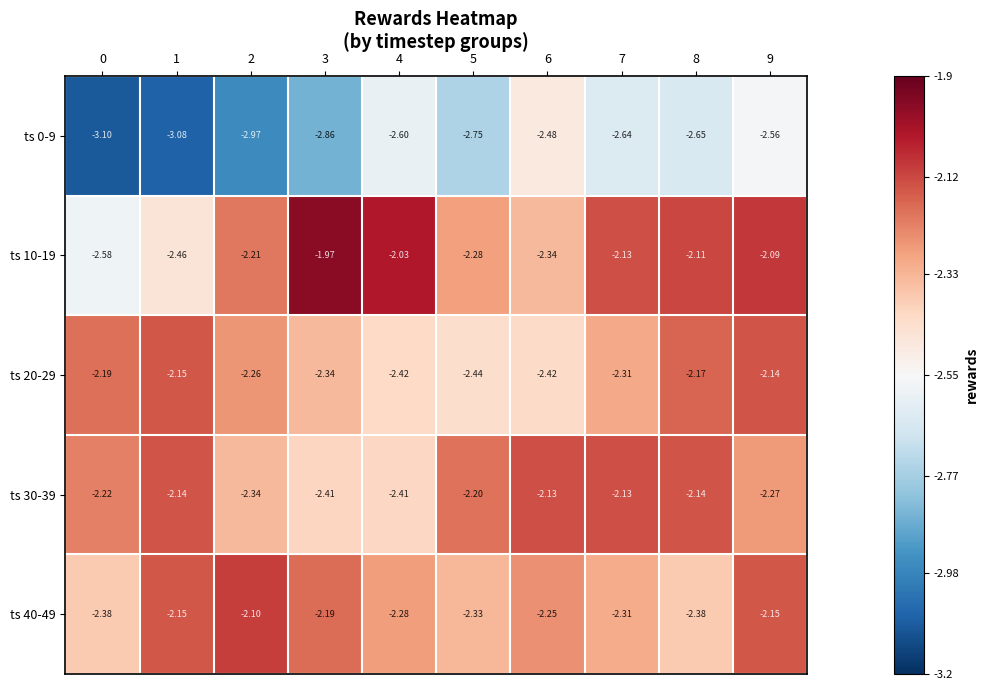

Is the value of ts 10-19 at 4 greater than the value of ts 20-29 at 7?

Yes